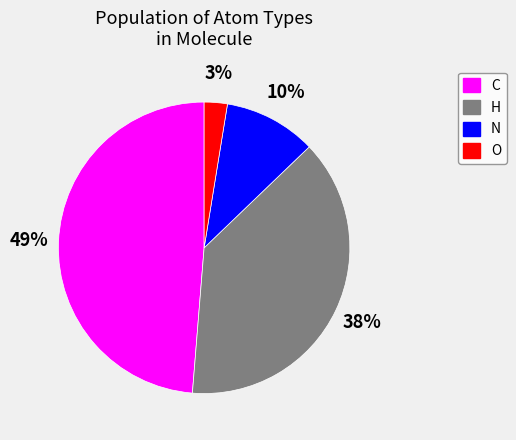

The O slice represents 8% of the pie. True or false?

False